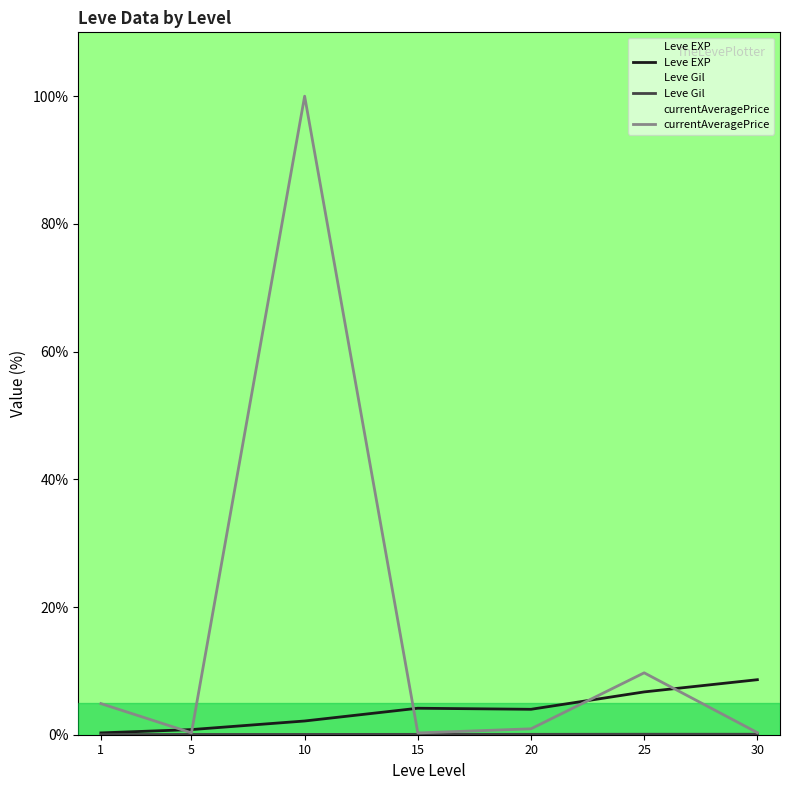

Which series changed the most between 5 and 20?

Leve EXP